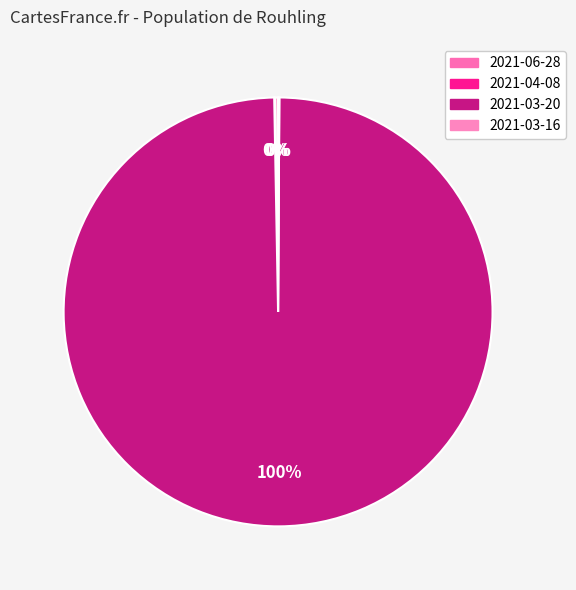

How much of the chart is everything except 2021-06-28?

99.8%